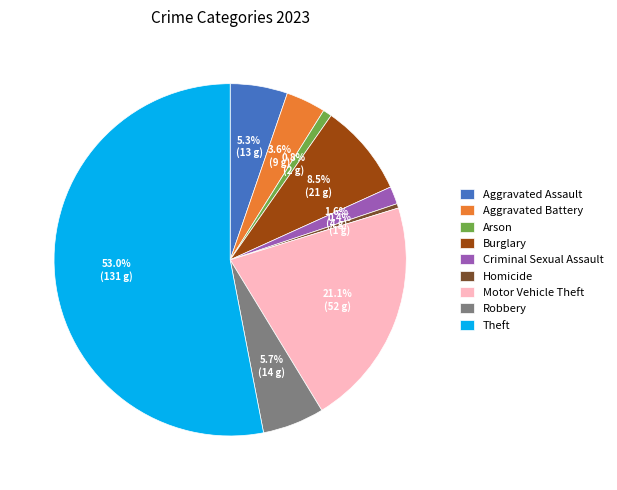

To the nearest percent, what percentage of the pie is Robbery?

6%